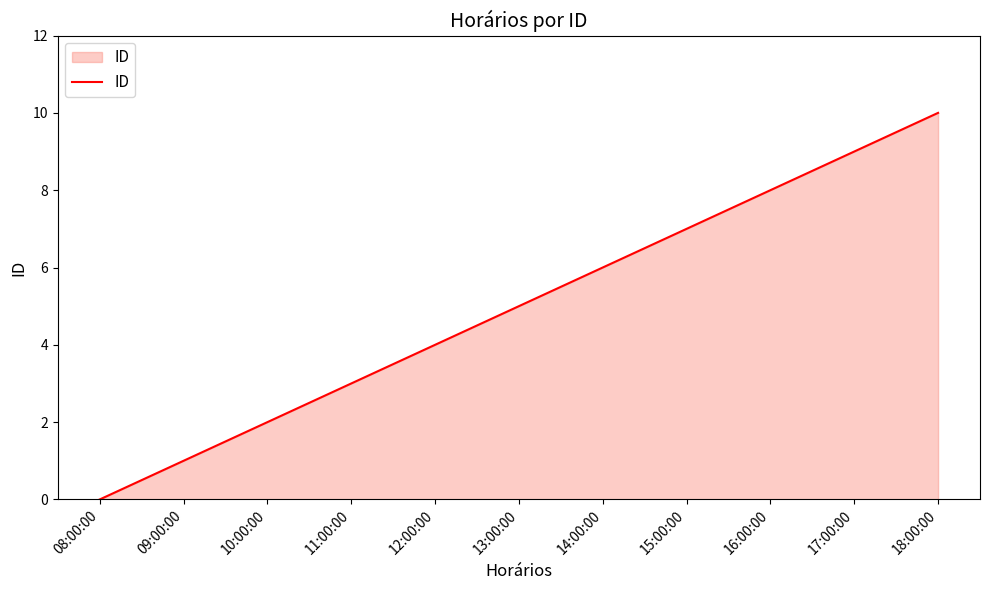

Does the chart have visible grid lines?

No